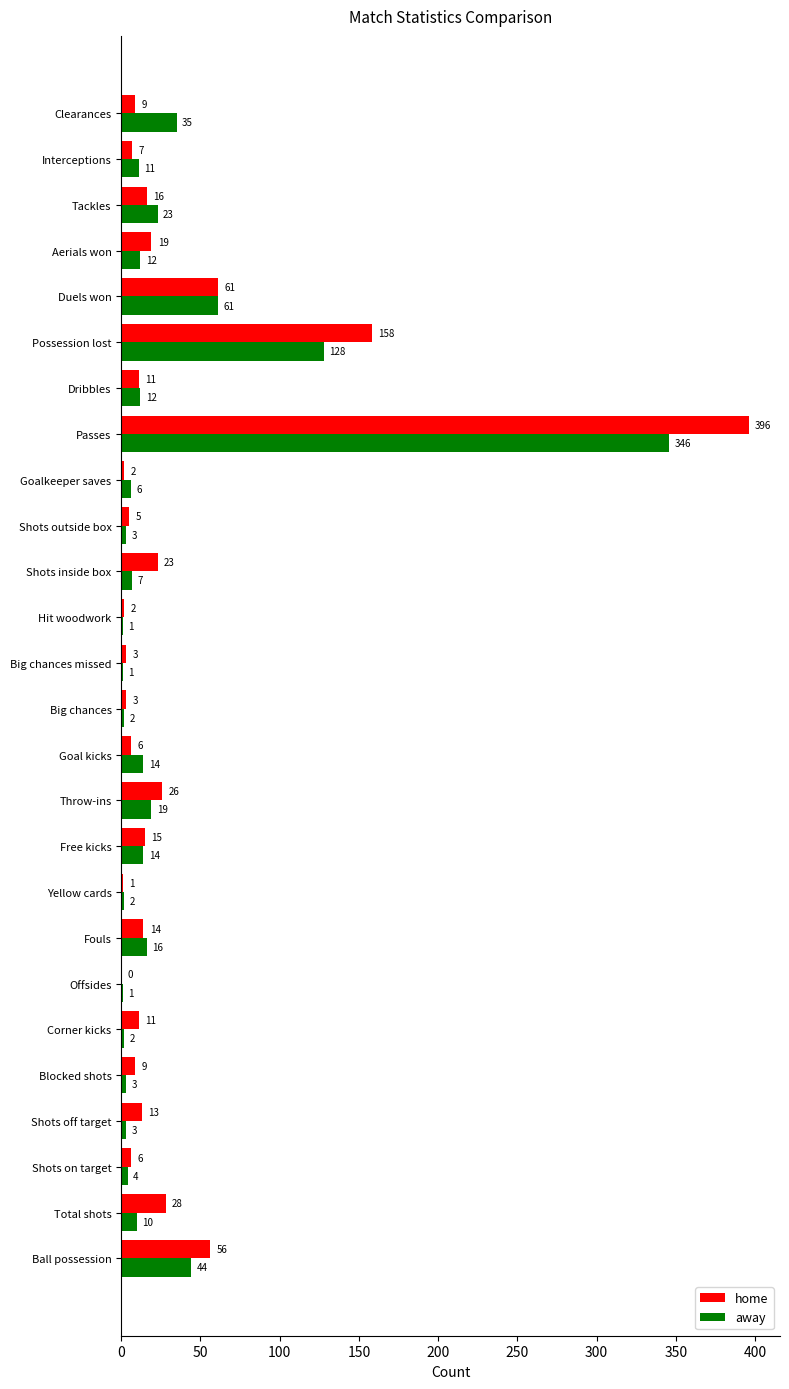

Which series has the widest spread of values?

home